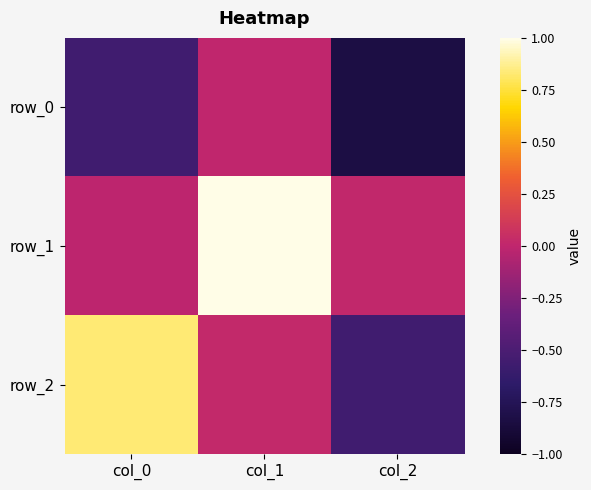

What is the approximate value of row_2 at col_2?

-0.6